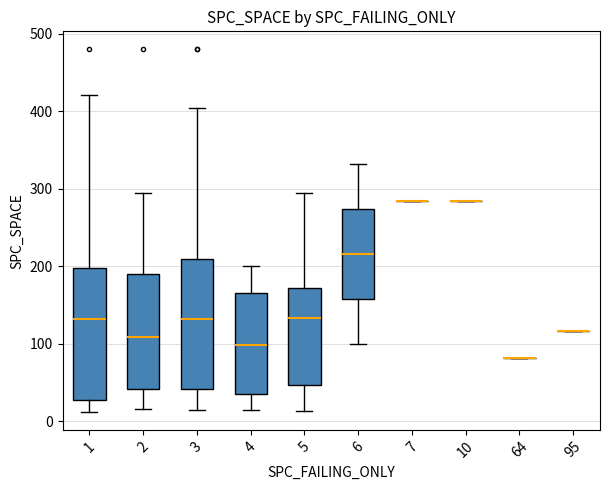

Reading left to right, transcribe this box plot: for each box, give where its median line is, the range the box spans, and where its two whiskers end, as read against the y-axis. The values are not printed on the chart, so give them approximately, as read against the axis.

1: median 130, box 30 to 200, whiskers 10 to 420
2: median 110, box 40 to 190, whiskers 20 to 300
3: median 130, box 40 to 210, whiskers 10 to 400
4: median 100, box 40 to 170, whiskers 10 to 200
5: median 130, box 50 to 170, whiskers 10 to 300
6: median 220, box 160 to 270, whiskers 100 to 330
7: box collapsed to a line at 280, whiskers 280 to 280
10: box collapsed to a line at 280, whiskers 280 to 280
64: box collapsed to a line at 80, whiskers 80 to 80
95: box collapsed to a line at 120, whiskers 120 to 120